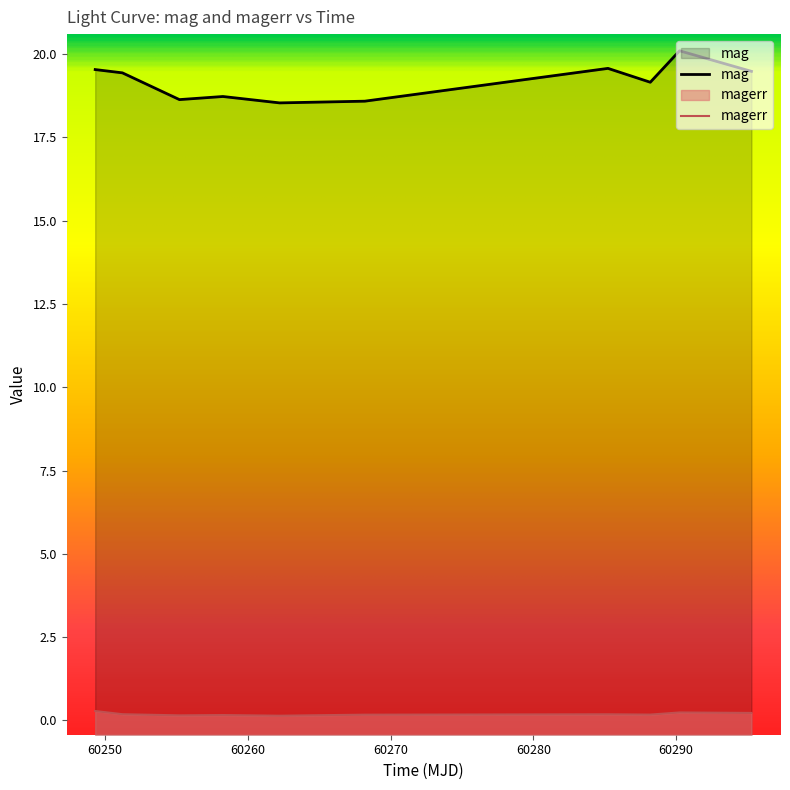

True or false: mag has a value of 12.6 at 60268.19079860021.

False